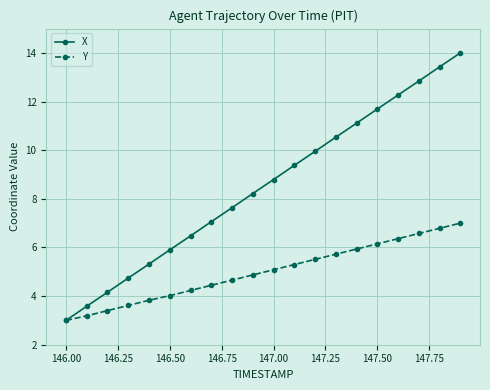

How many values in the Y series are below 5?

10